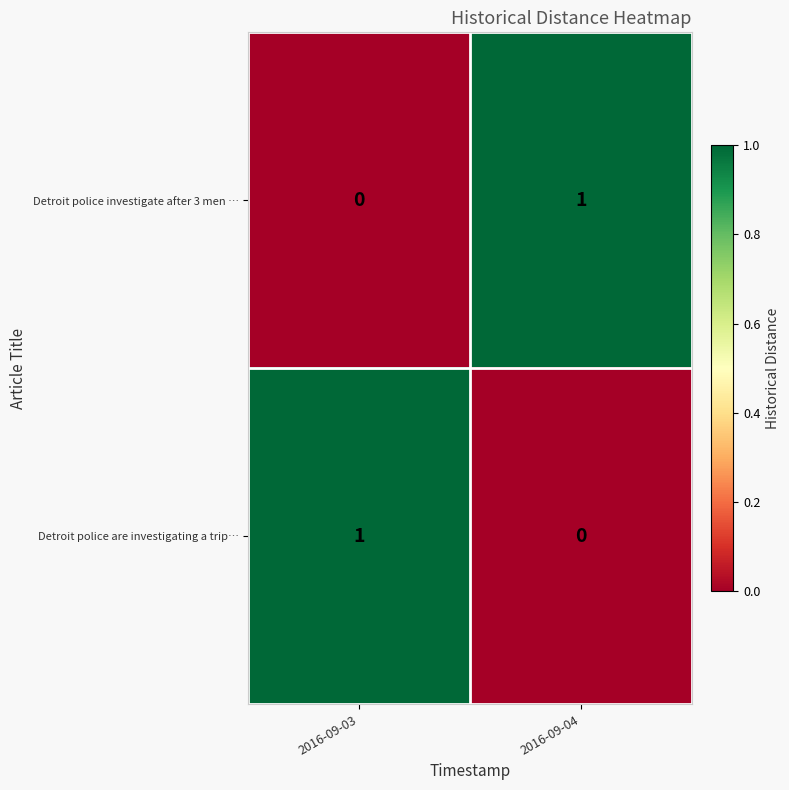

Reading left to right, list all the values displayed in this chart.

Detroit police investigate after 3 men …: 0	1
Detroit police are investigating a trip…: 1	0